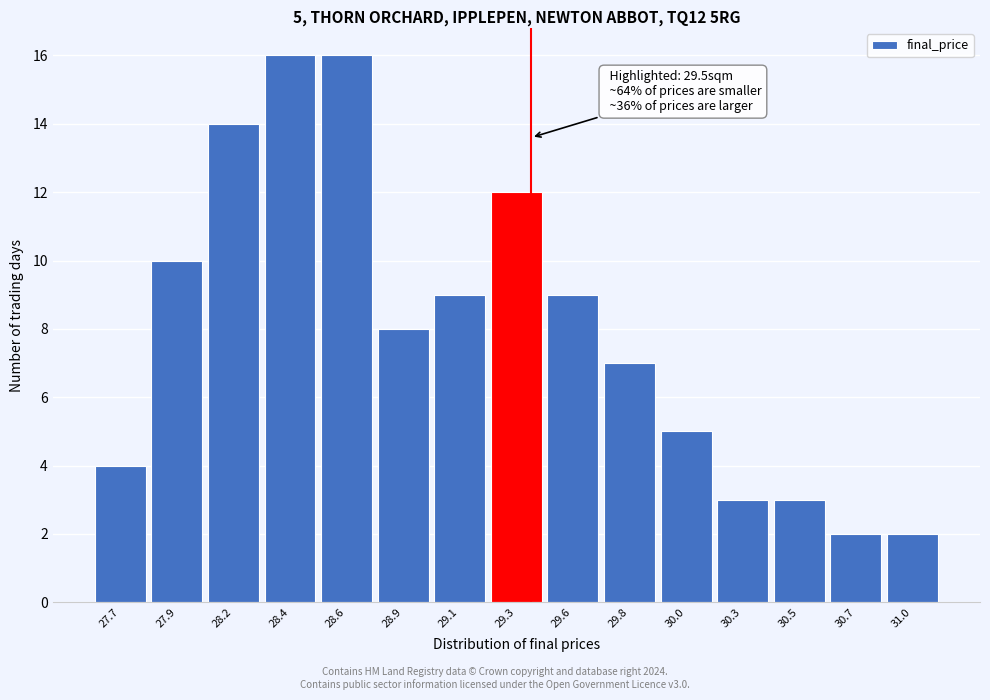

Reading left to right, list all the values displayed in this chart.

4	10	14	16	16	8	9	12	9	7	5	3	3	2	2